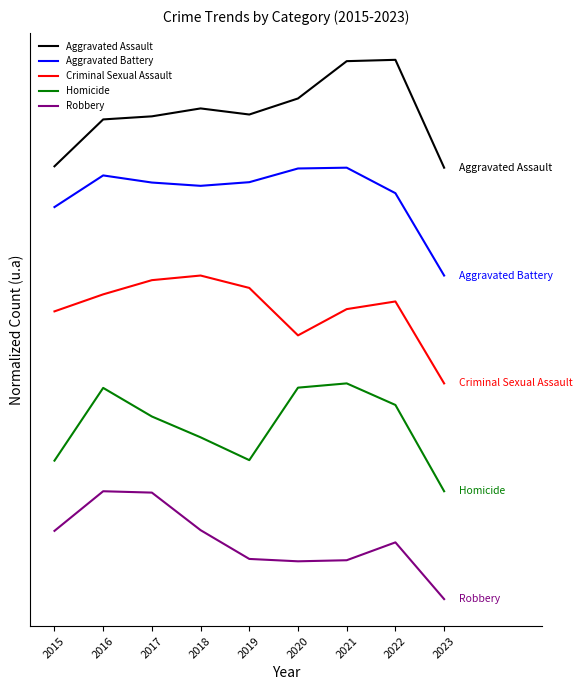

Reading left to right, list all the values displayed in this chart.

Aggravated Assault: 2015=4.0	2016=4.4	2017=4.5	2018=4.5	2019=4.5	2020=4.6	2021=5.0	2022=5.0	2023=4.0
Aggravated Battery: 2015=3.6	2016=3.9	2017=3.9	2018=3.8	2019=3.9	2020=4.0	2021=4.0	2022=3.8	2023=3.0
Criminal Sexual Assault: 2015=2.7	2016=2.8	2017=3.0	2018=3.0	2019=2.9	2020=2.4	2021=2.7	2022=2.8	2023=2.0
Homicide: 2015=1.3	2016=2.0	2017=1.7	2018=1.5	2019=1.3	2020=2.0	2021=2.0	2022=1.8	2023=1.0
Robbery: 2015=0.6	2016=1.0	2017=1.0	2018=0.6	2019=0.4	2020=0.4	2021=0.4	2022=0.5	2023=0.0